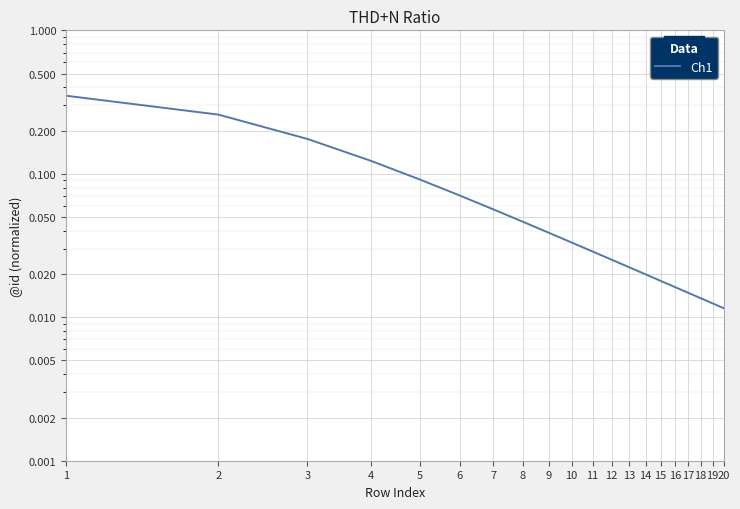

Between 17 and 13, which is larger?

13